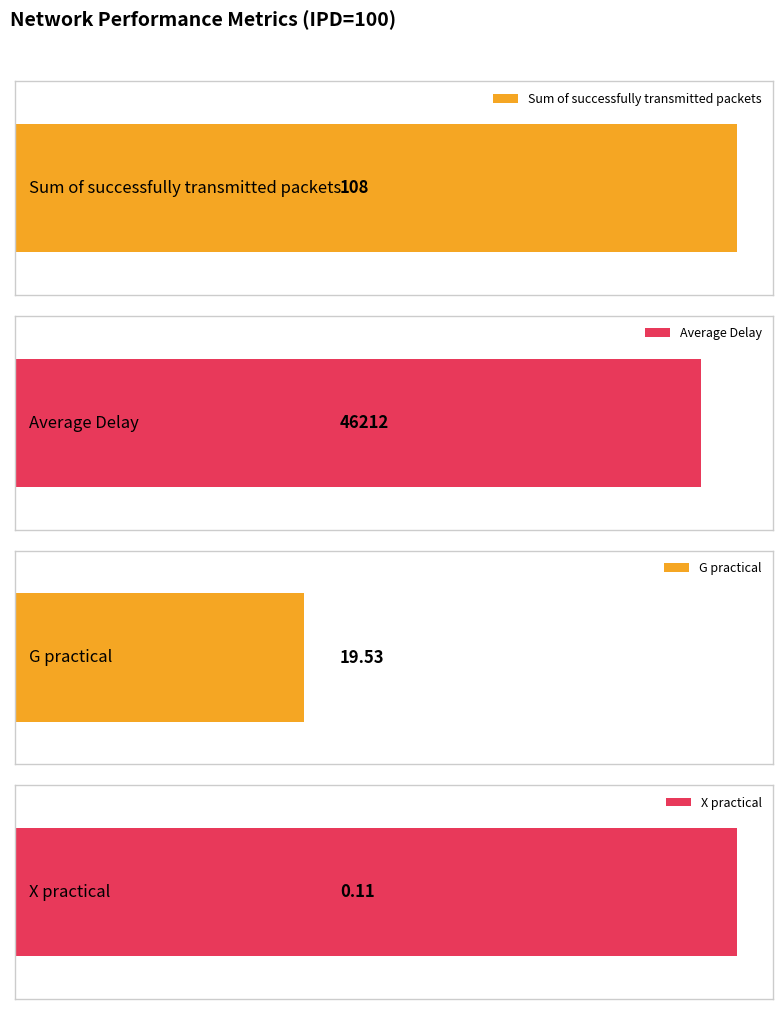

What is the average value of the X practical series?

0.1